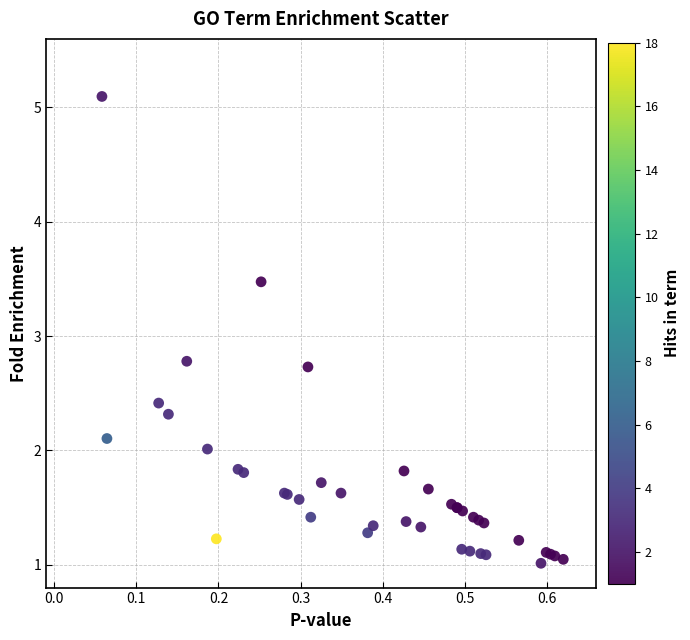

What Y value in the scatter plot is closest to 3?

2.8